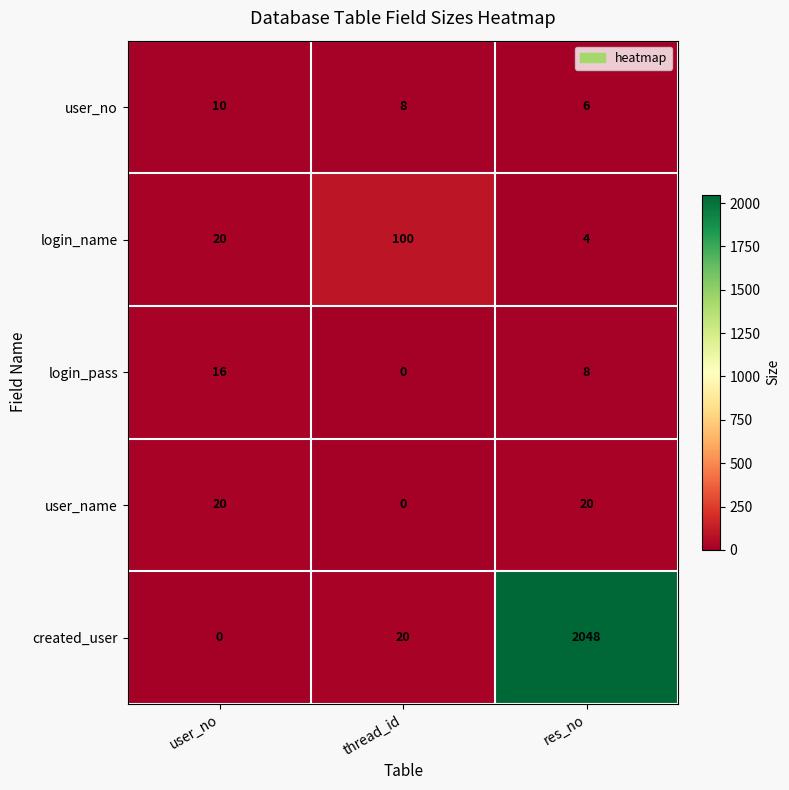

Count the number of data series in this chart.

5